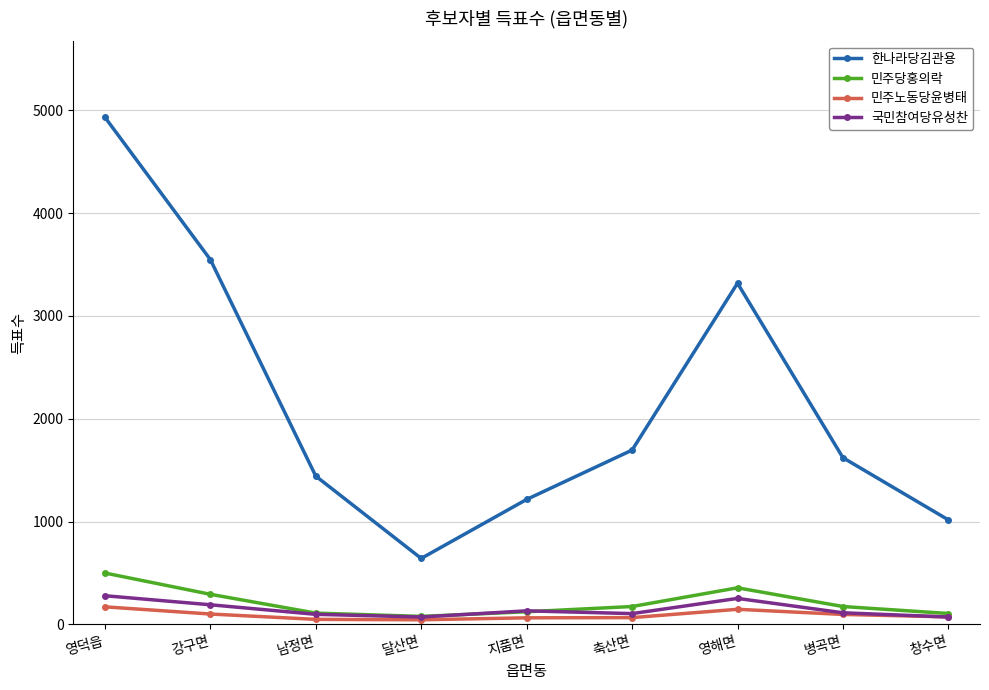

How many lines are shown in the chart?

4